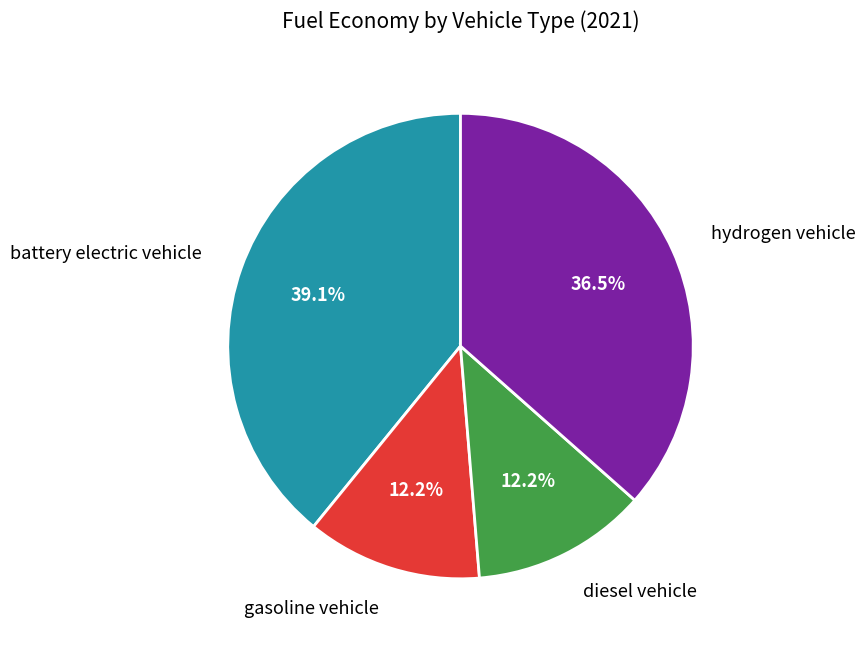

What is the largest slice in the pie chart?

battery electric vehicle